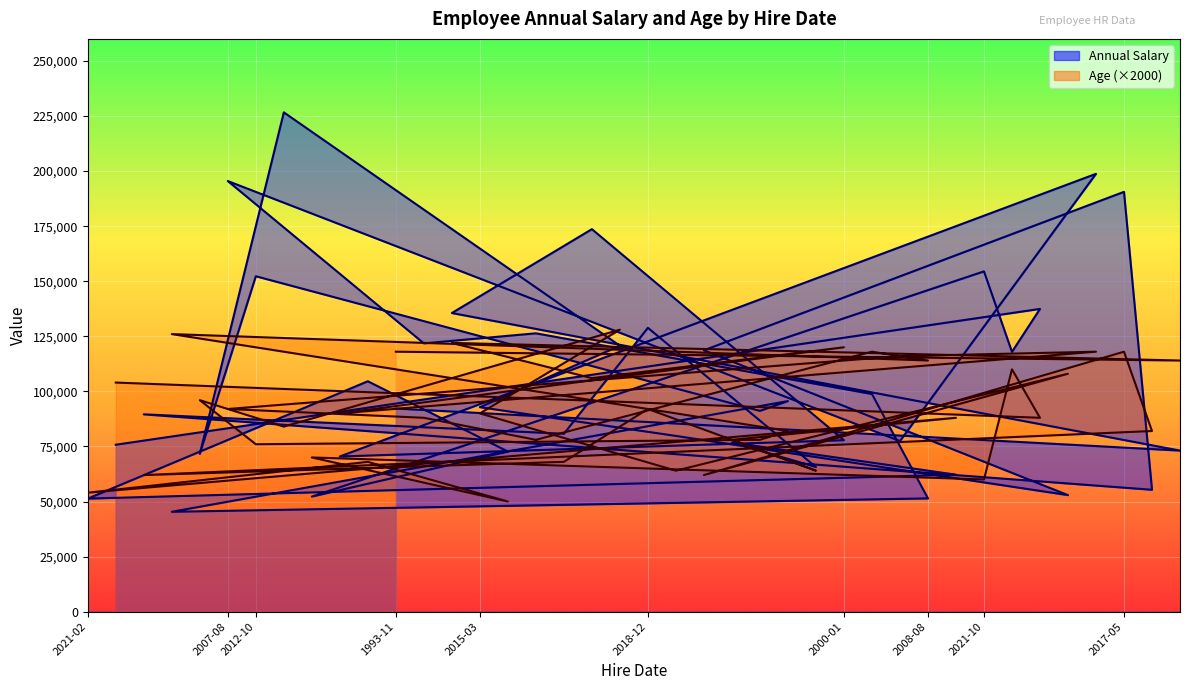

What is the highest value of the Annual Salary series?

226646